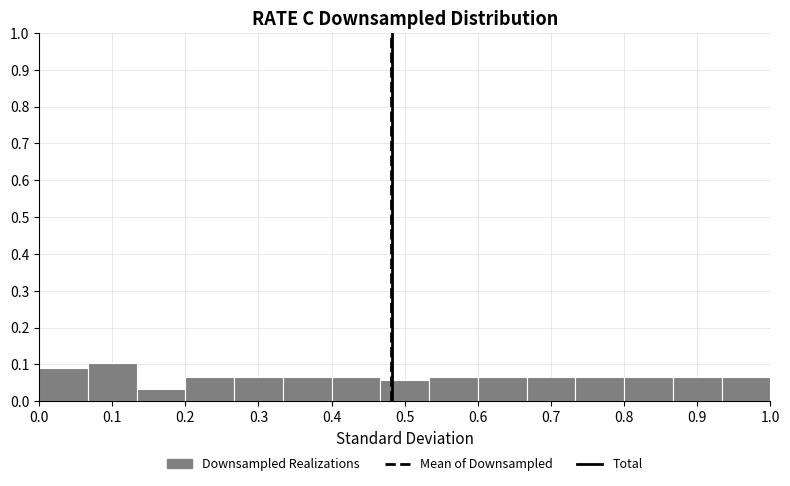

Reading left to right, list every bar in this chart as the range it spans on the x-axis followed by its height. Neither the bar edges nor the heights are printed on the chart, so give them approximately, as read against the axes.

0.00 to 0.07: 0.09
0.07 to 0.13: 0.10
0.13 to 0.20: 0.03
0.20 to 0.27: 0.06
0.27 to 0.33: 0.06
0.33 to 0.40: 0.06
0.40 to 0.47: 0.06
0.47 to 0.53: 0.06
0.53 to 0.60: 0.06
0.60 to 0.67: 0.06
0.67 to 0.73: 0.06
0.73 to 0.80: 0.06
0.80 to 0.87: 0.06
0.87 to 0.93: 0.06
0.93 to 1.00: 0.06